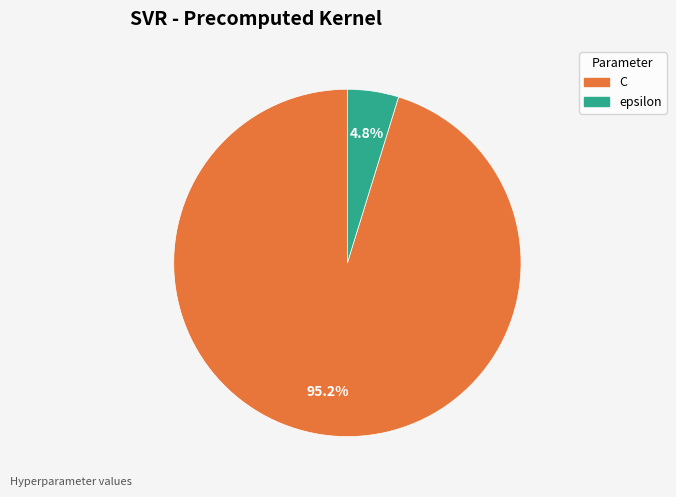

True or false: epsilon accounts for 13% of the total.

False